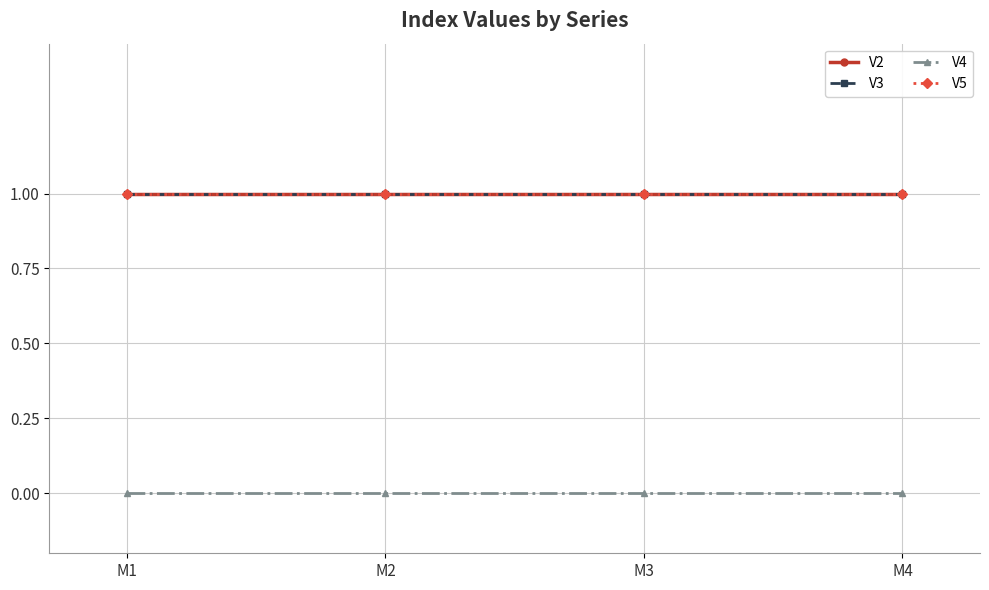

What is the sum of the V5 values at M4 and M1?

2